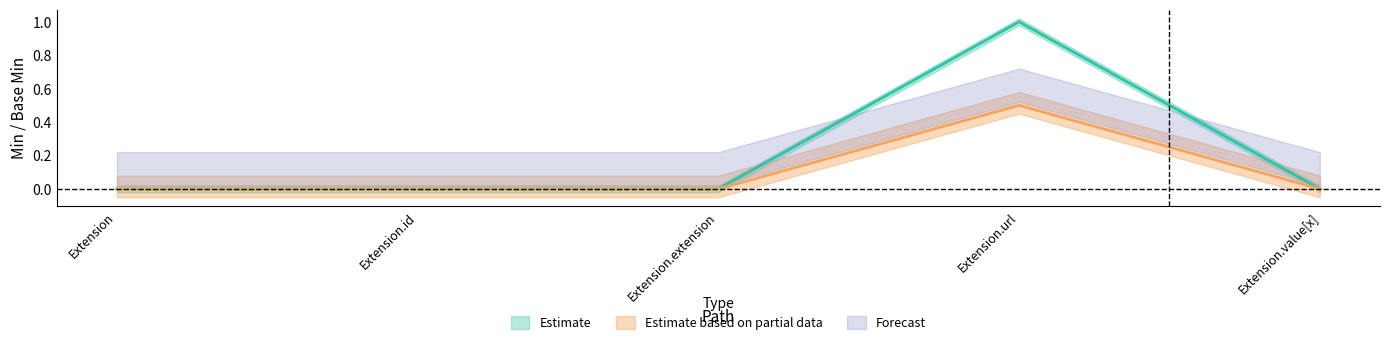

What is the label of the 4th point from the right?

Extension.id